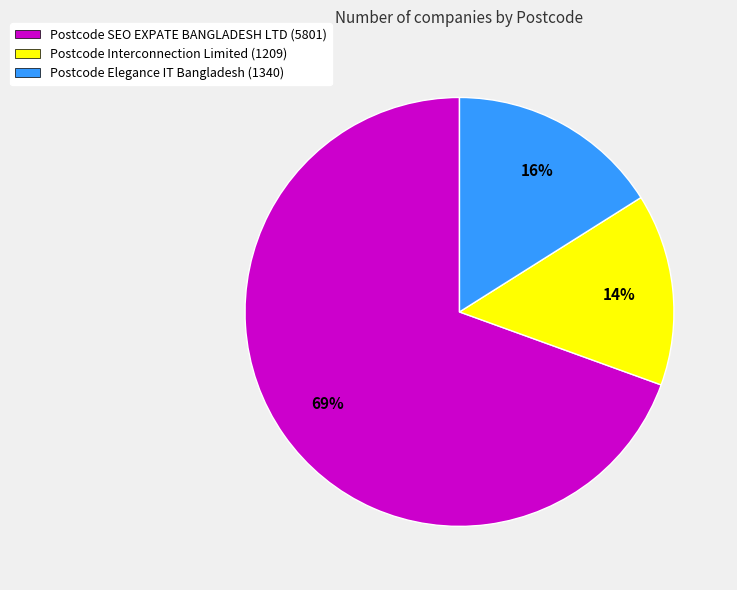

Combined, do Postcode Interconnection Limited (1209) and Postcode Elegance IT Bangladesh (1340) account for over 50%?

No